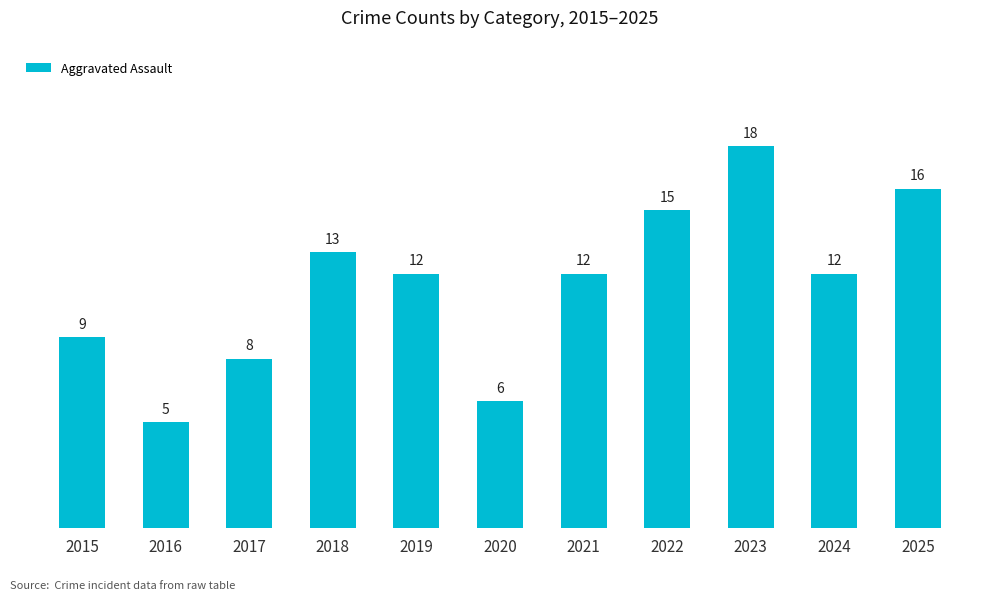

At which label does the data first exceed 12?

2018